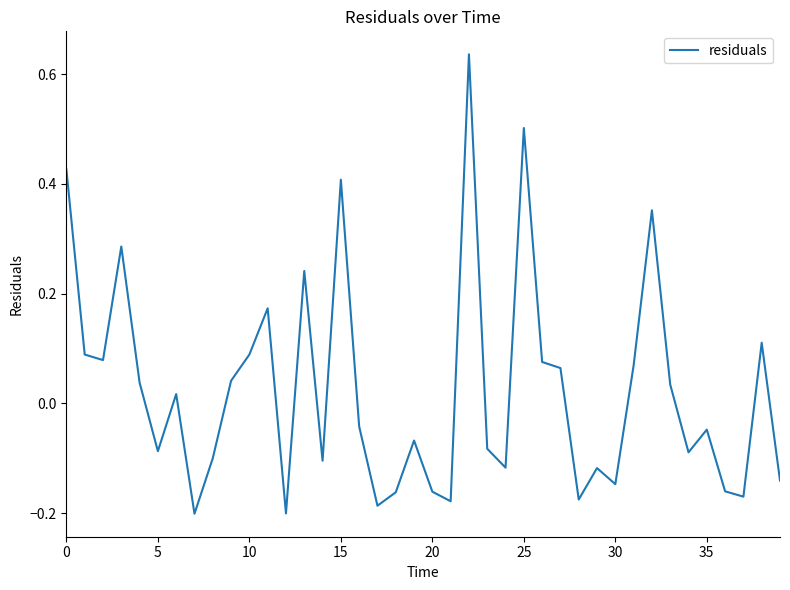

What is the difference between the maximum and minimum values?

0.8